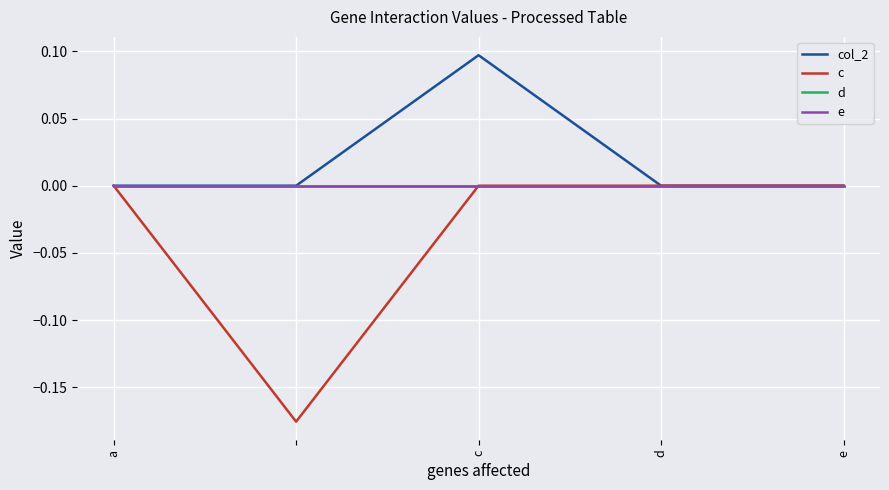

Count the c values in the range 0 to 1.

4